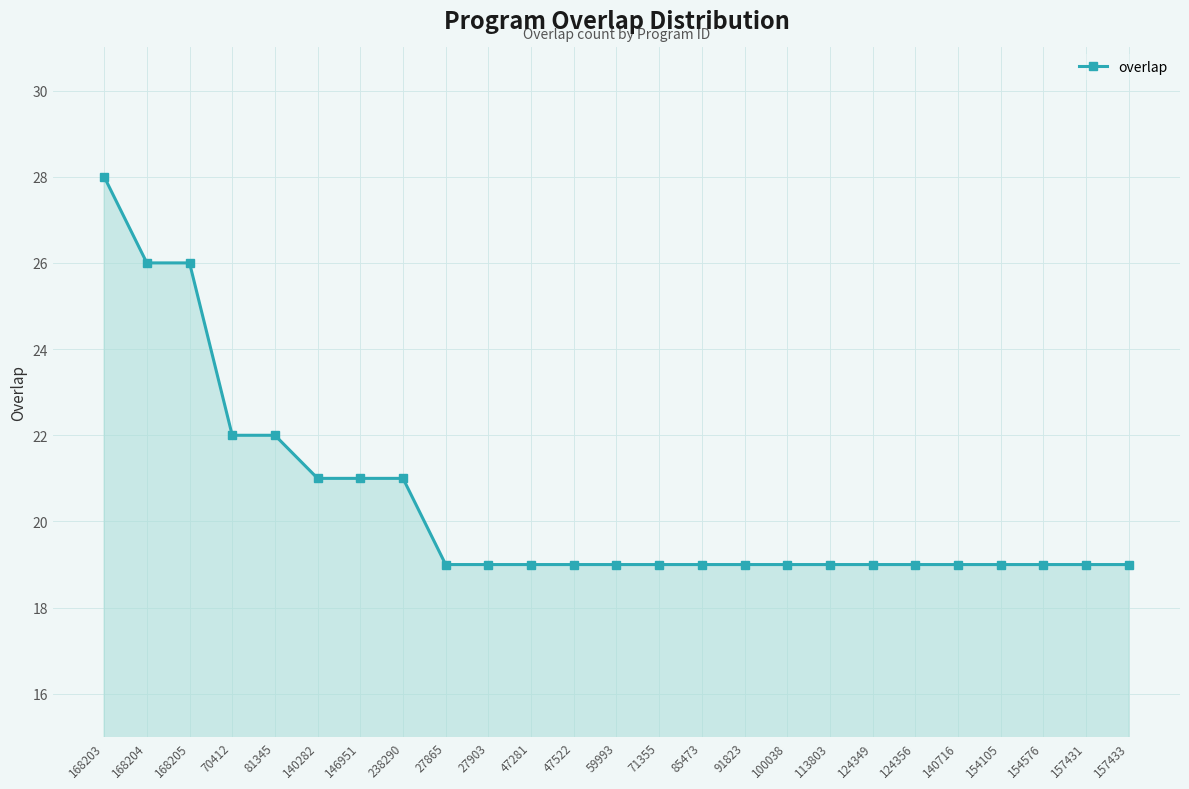

Is it true that the value at 157431 is 31?

False